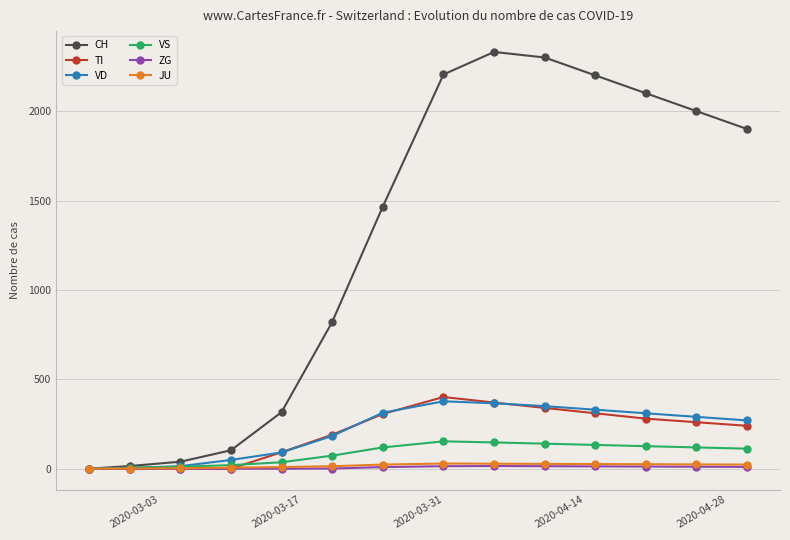

At how many categories does at least one series exceed 1752?

7